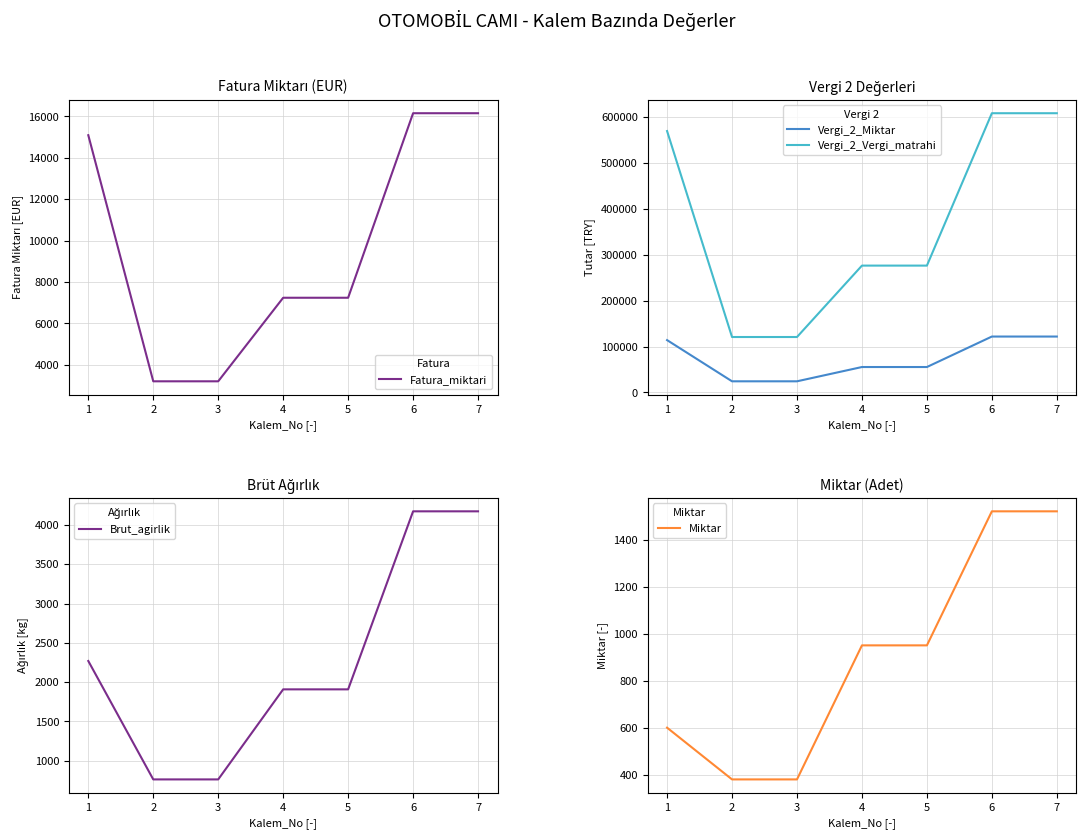

True or false: Fatura_miktari has a value of 943.7 at 1.

False